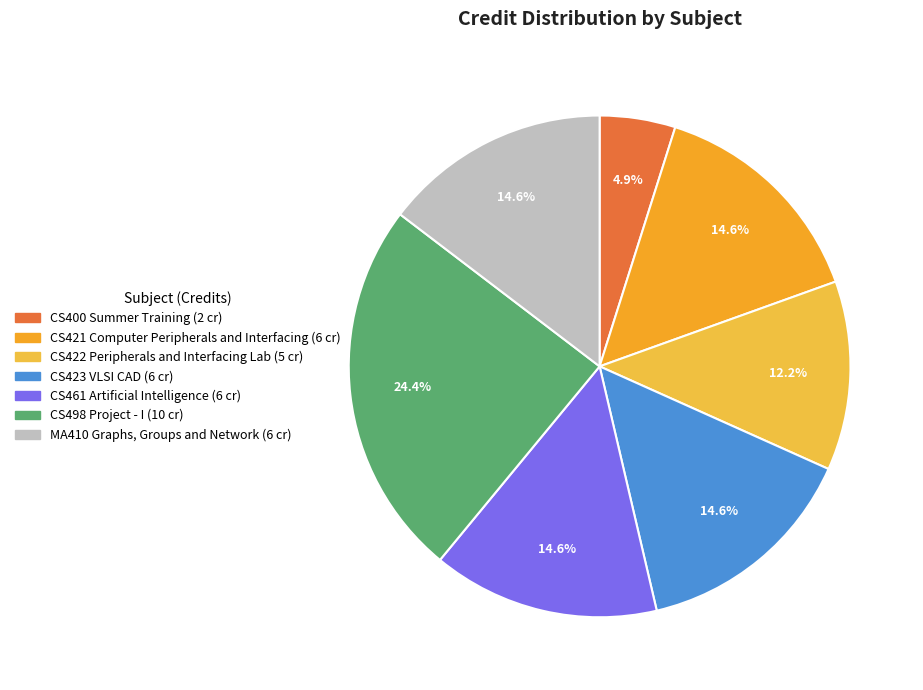

Is there a majority slice in this chart?

No